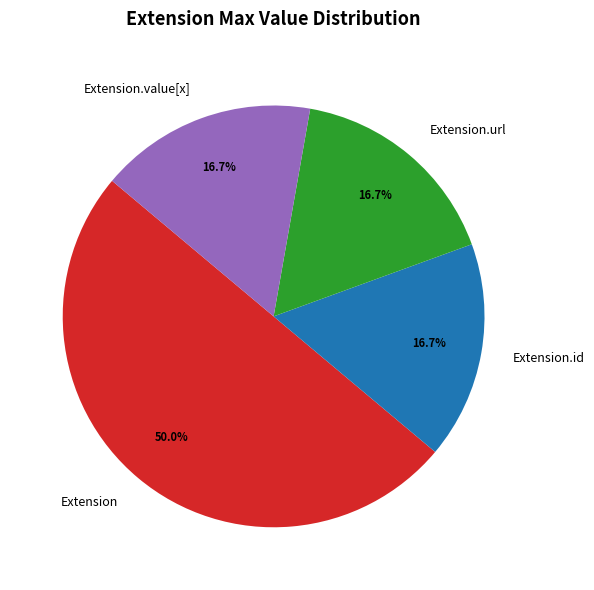

To the nearest percent, what is the average slice percentage?

25%